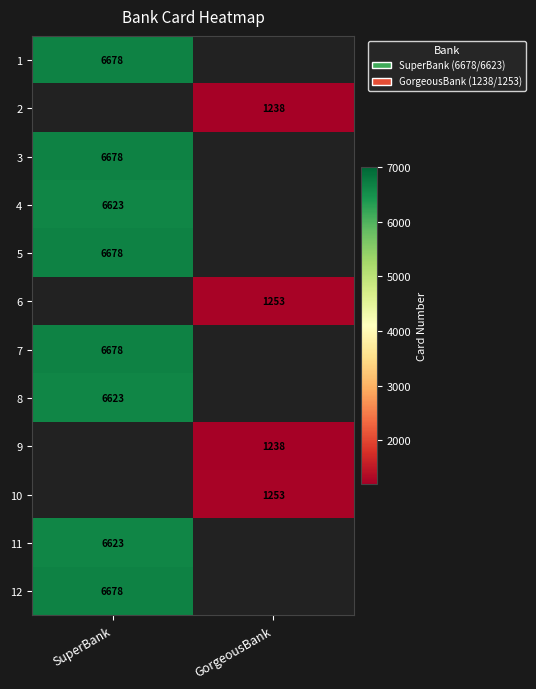

The 11 series shows 3849 at SuperBank. True or false?

False